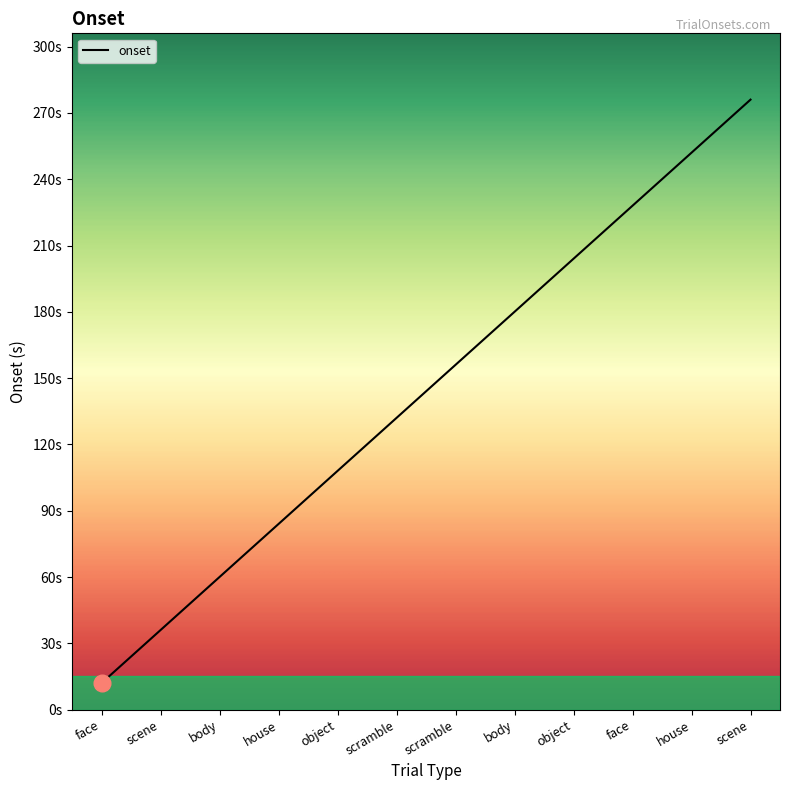

Does the chart have visible grid lines?

No